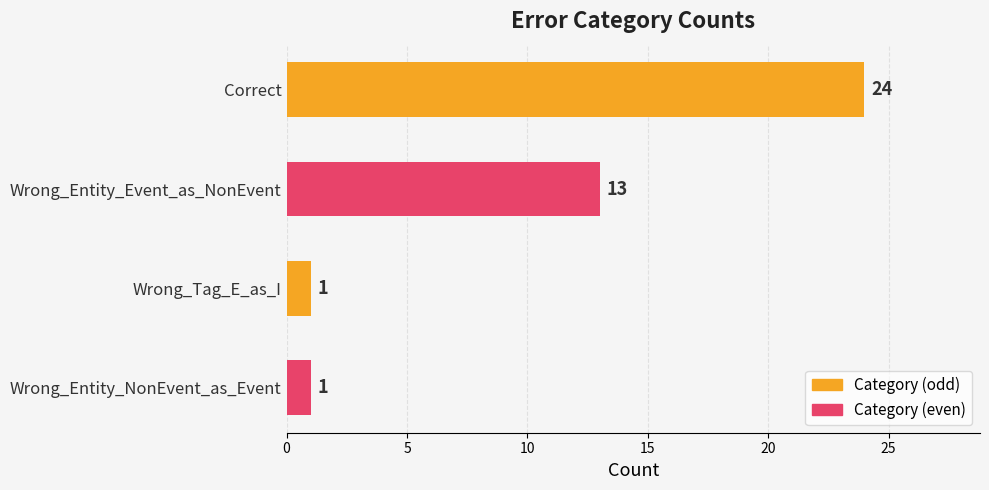

Read the value at Wrong_Entity_Event_as_NonEvent.

13